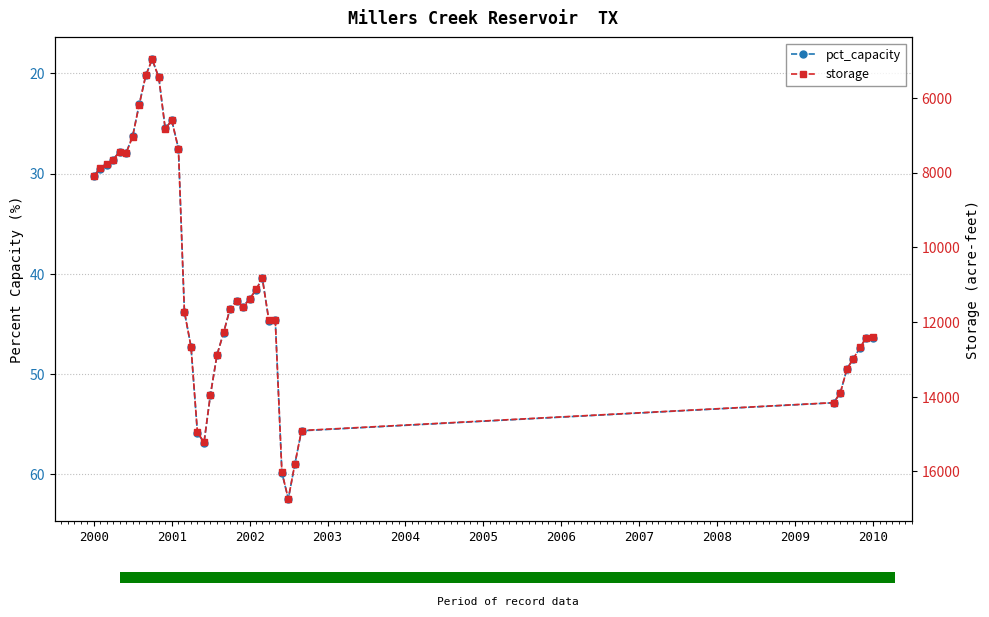

Reading left to right, list all the values displayed in this chart.

pct_capacity: 30.2	29.5	29.1	28.6	27.8	27.9	26.3	23.1	20.2	18.6	20.4	25.5	24.7	27.5	43.8	47.3	55.9	56.9	52.1	48.1	45.9	43.5	42.7	43.3	42.5	41.6	40.4	44.7	44.6	59.9	62.5	59.0	55.7	52.9	51.9	49.5	48.5	47.4	46.4	46.4
storage: 8092.0	7887.0	7780.0	7658.0	7440.0	7479.0	7041.0	6189.0	5396.0	4971.0	5453.0	6825.0	6606.0	7364.0	11729.0	12663.0	14954.0	15222.0	13948.0	12882.0	12277.0	11650.0	11436.0	11601.0	11385.0	11127.0	10827.0	11952.0	11950.0	16023.0	16739.0	15799.0	14909.0	14162.0	13898.0	13258.0	12985.0	12683.0	12418.0	12412.0